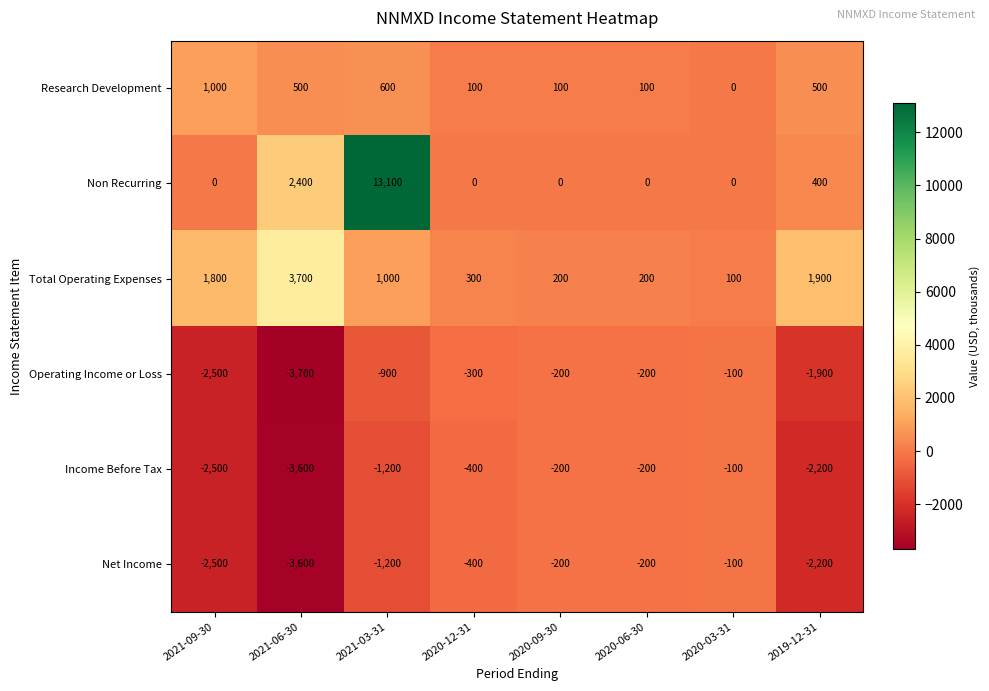

How many distinct data groups are displayed?

6